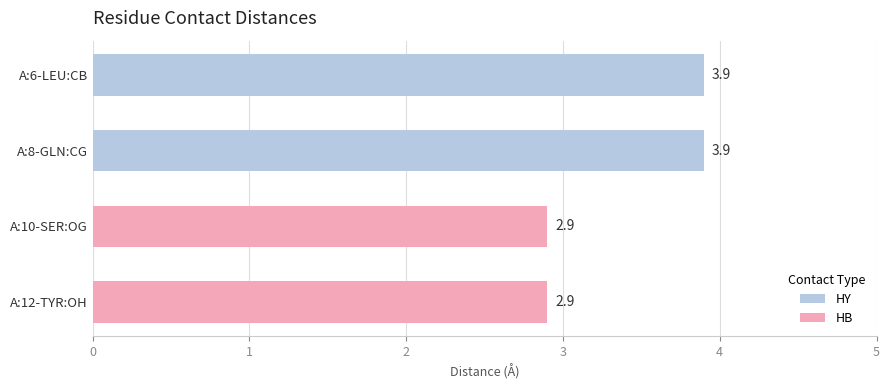

Is it true that the value at A:8-GLN:CG is 3.9?

True